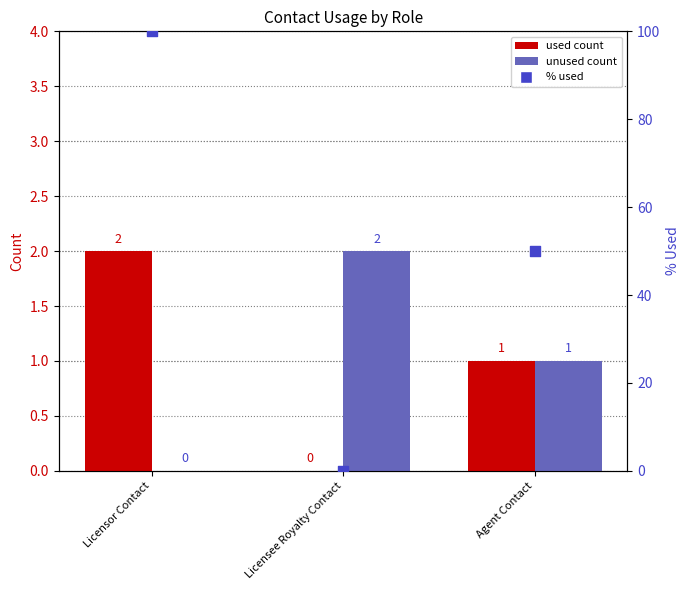

Which series has the largest total across all categories?

% used